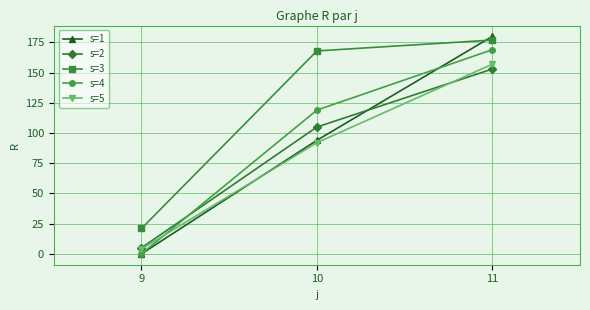

What is the value of the s=2 point at the 1st from the left?

5